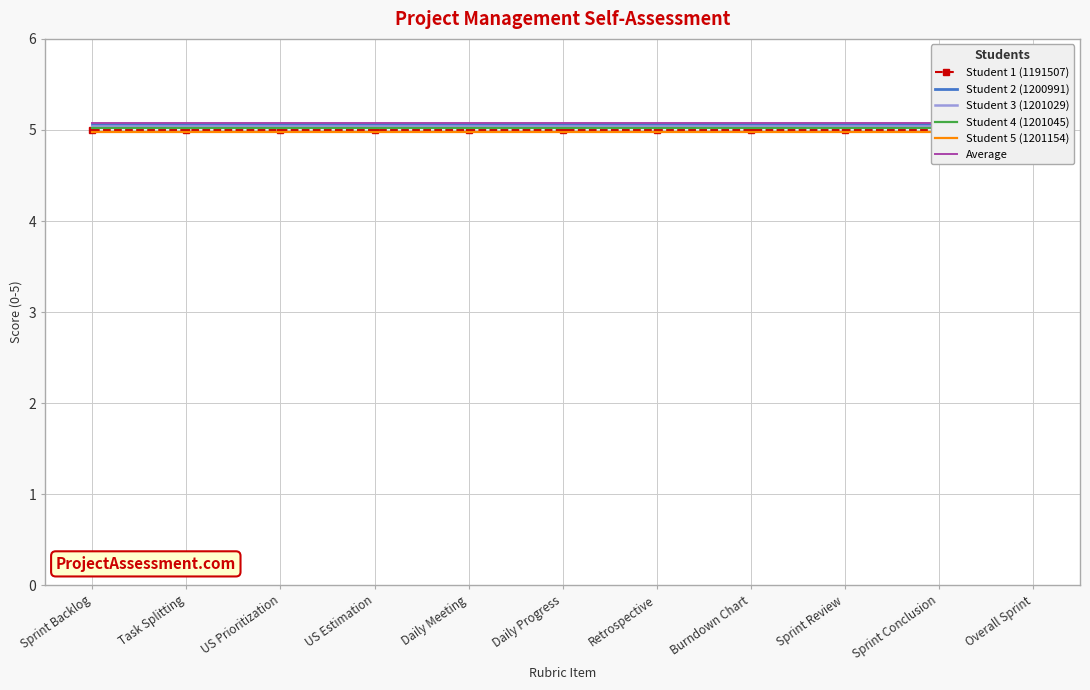

What are all the series names shown in the legend?

Student 1 (1191507), Student 2 (1200991), Student 3 (1201029), Student 4 (1201045), Student 5 (1201154), Average